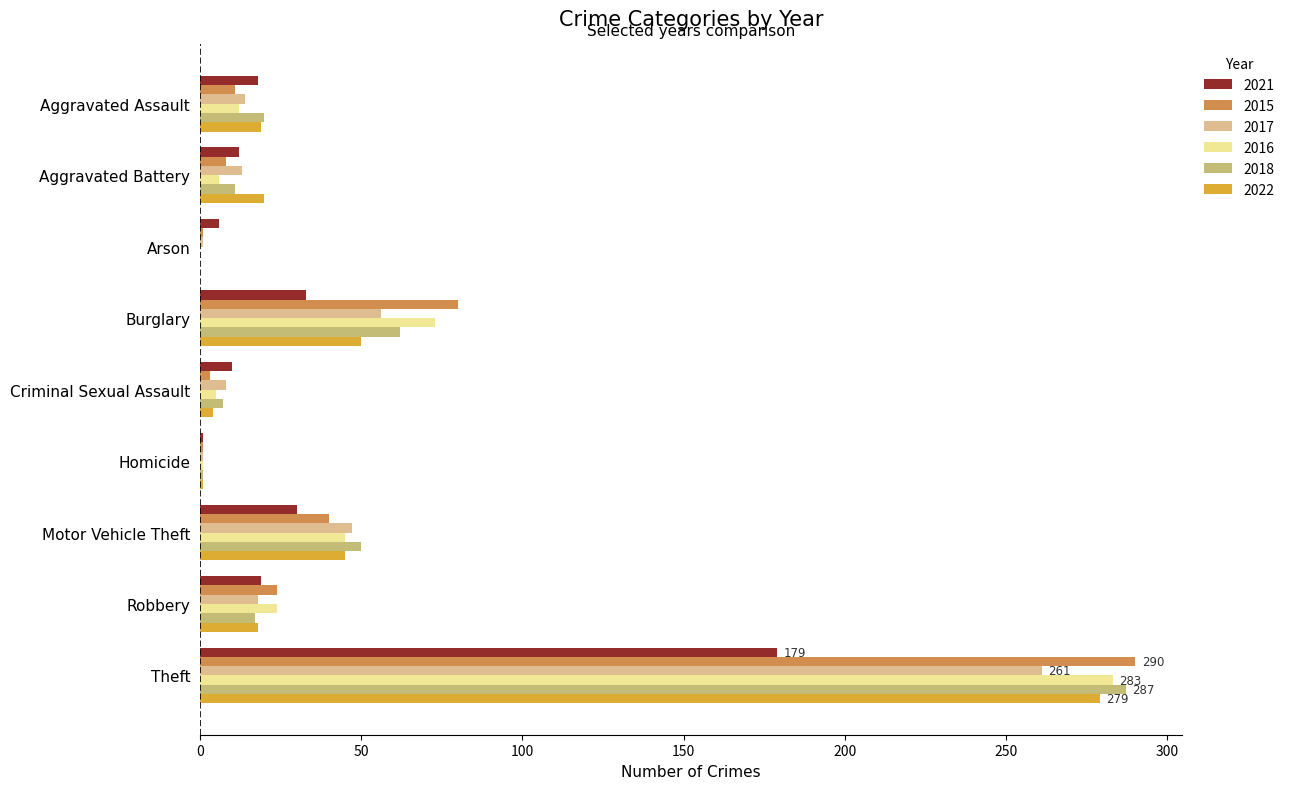

What is the highest value of the 2016 series?

283